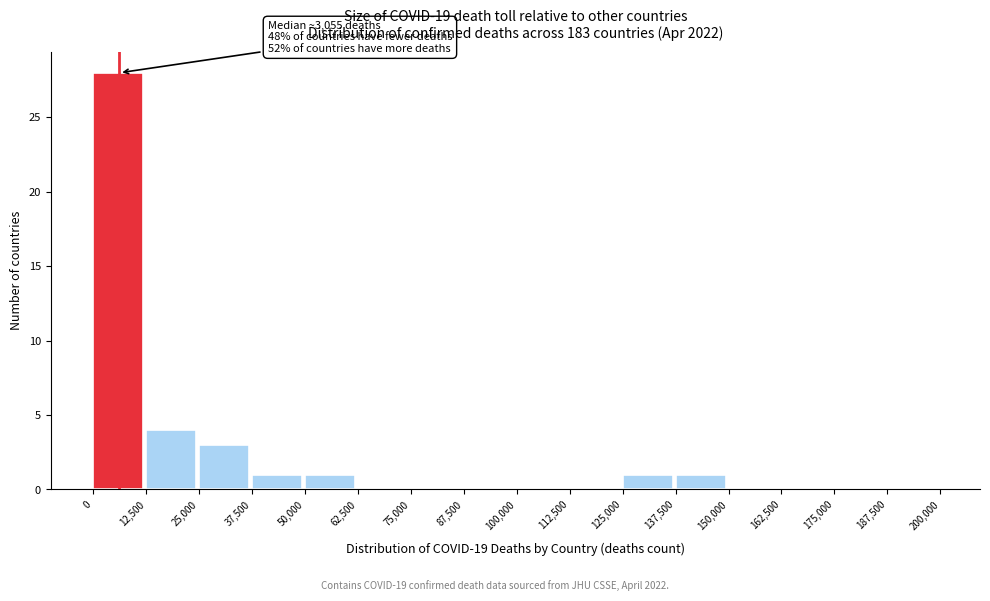

Which range on the x-axis has the tallest bar?

0 to 12,500